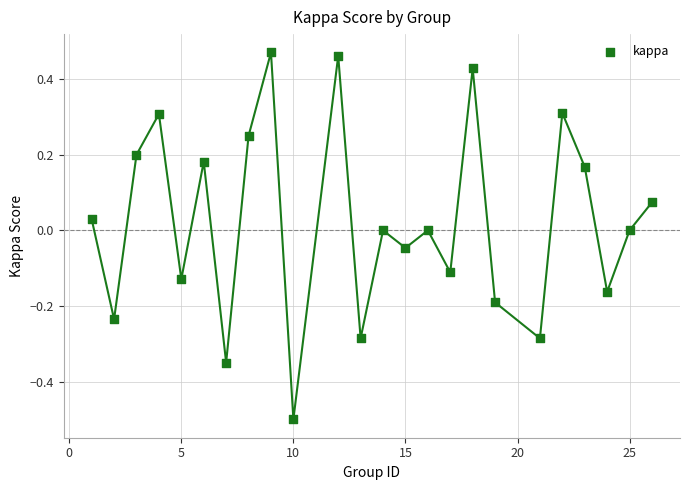

What is the range of X values (max minus min)?

25.0